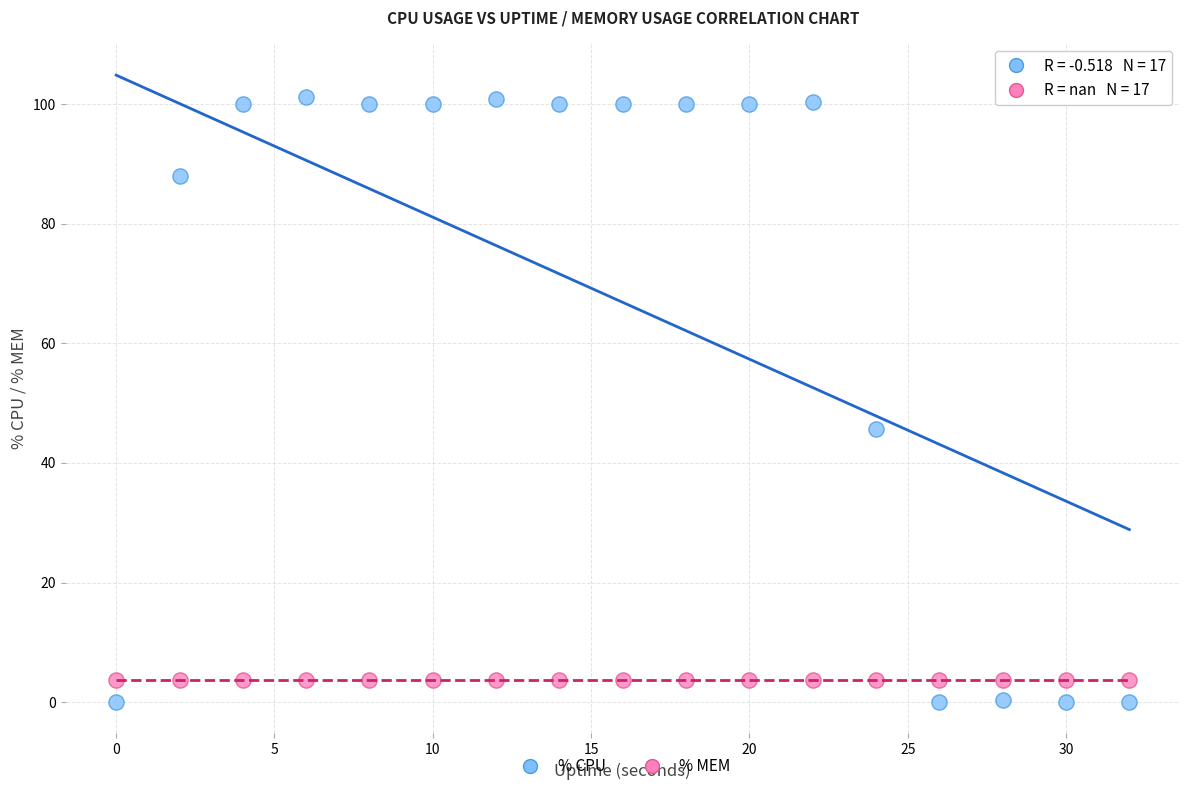

Which series contains the highest Y value?

% CPU